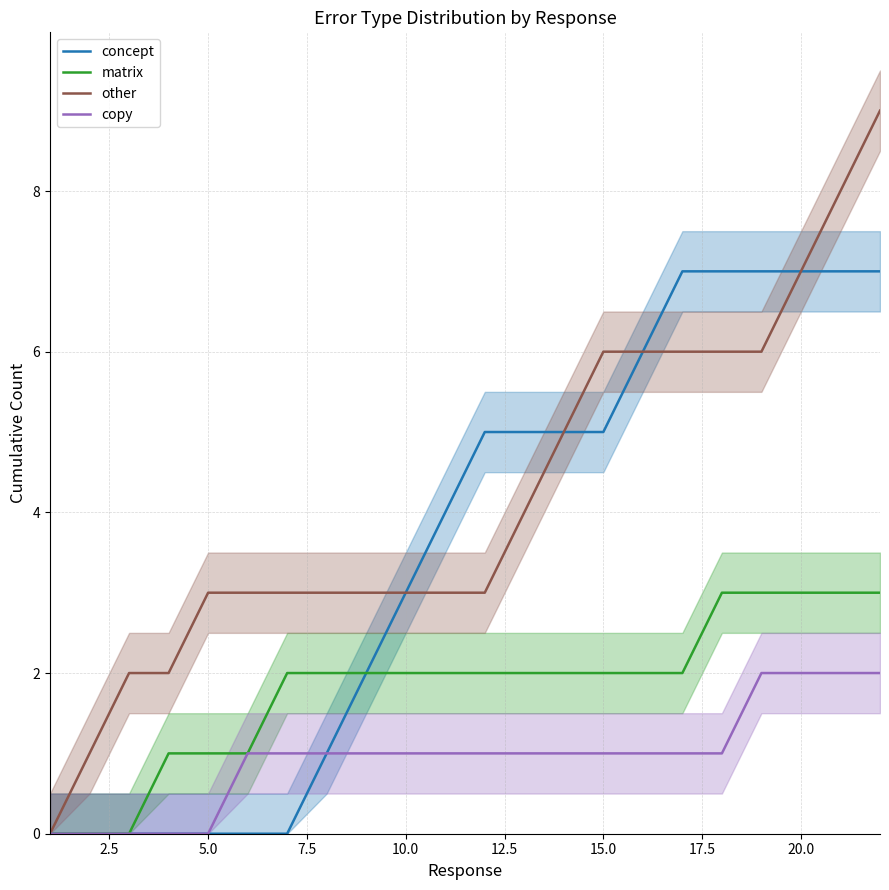

What is the maximum value for matrix?

3